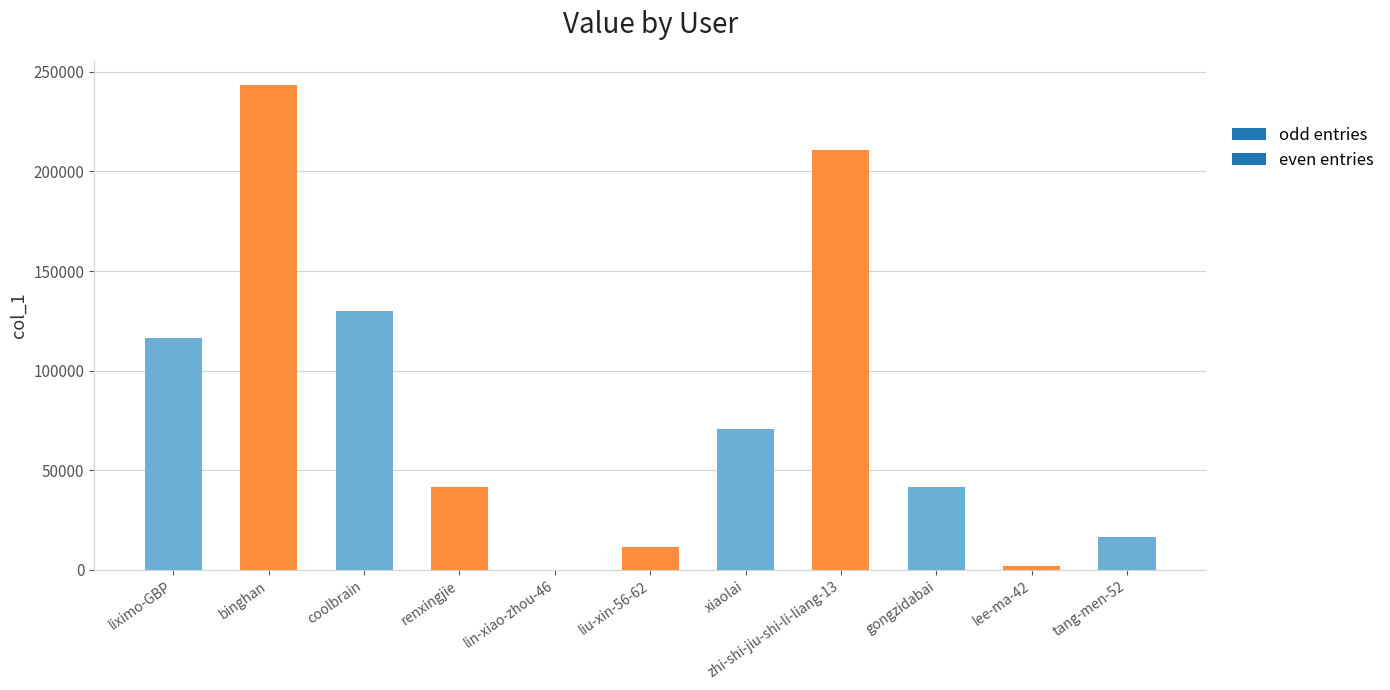

Between binghan and xiaolai, which is larger?

binghan